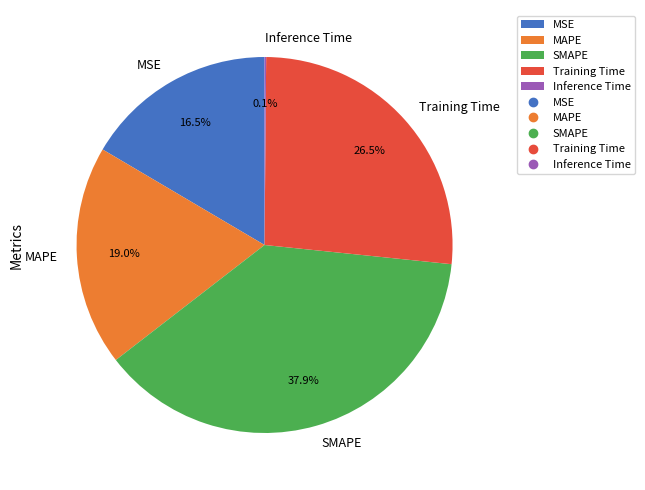

Between SMAPE and MAPE, which is larger?

SMAPE